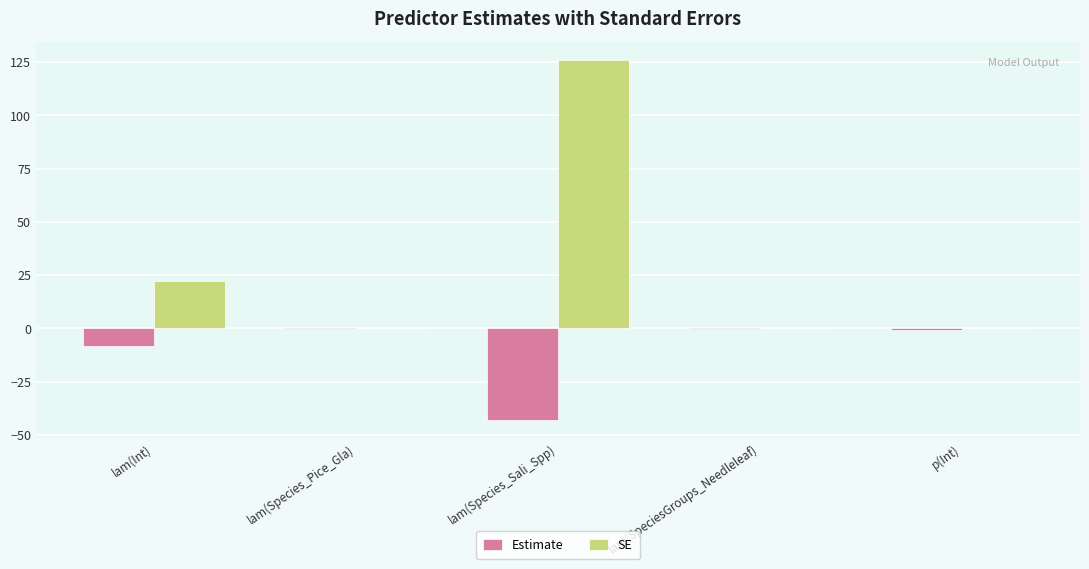

What is the highest value of the SE series?

126.2